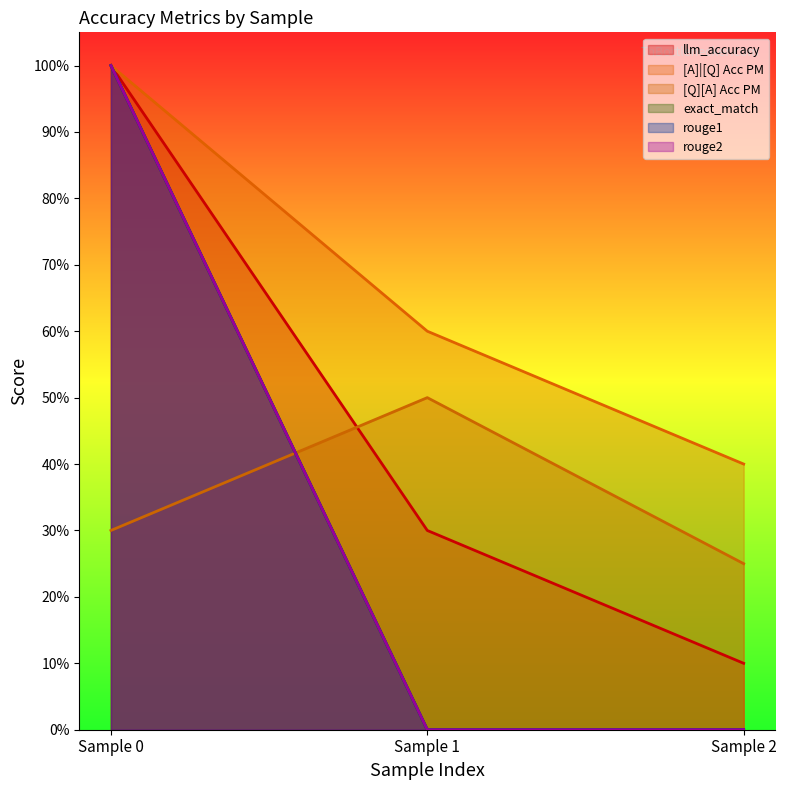

Does the chart display data point markers on the line(s)?

No